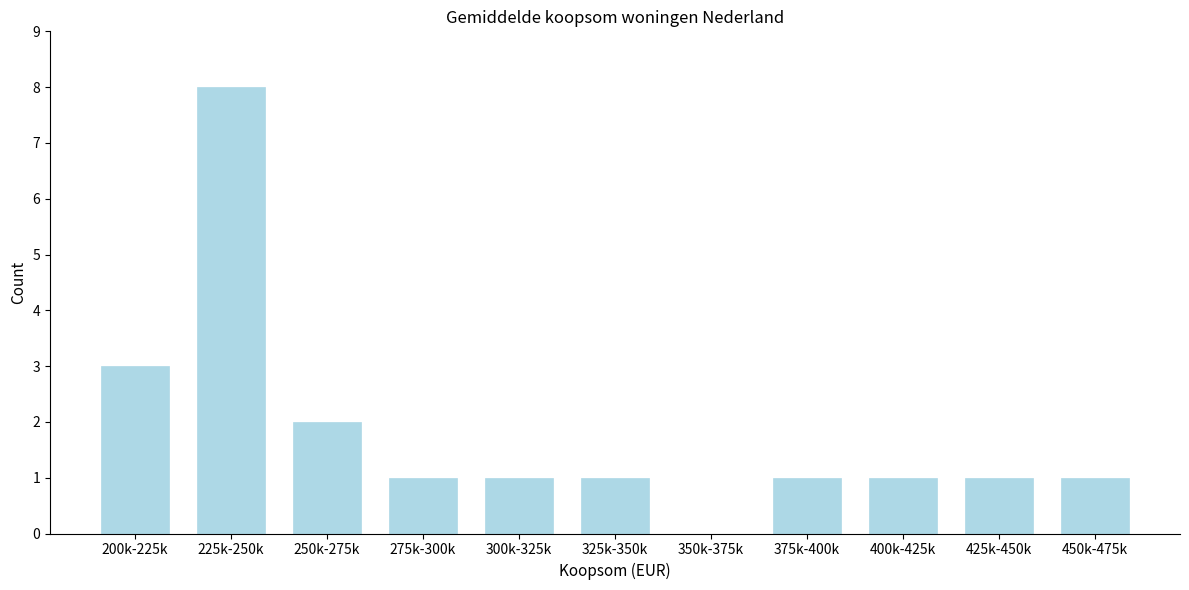

Reading right to left, list all the values displayed in this chart.

450k-475k=1	425k-450k=1	400k-425k=1	375k-400k=1	350k-375k=0	325k-350k=1	300k-325k=1	275k-300k=1	250k-275k=2	225k-250k=8	200k-225k=3